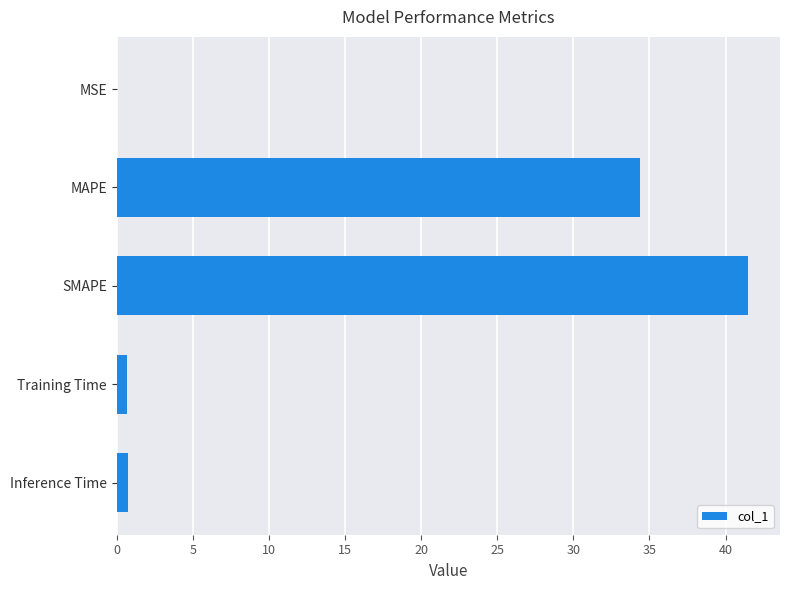

How many series are shown in this chart?

1